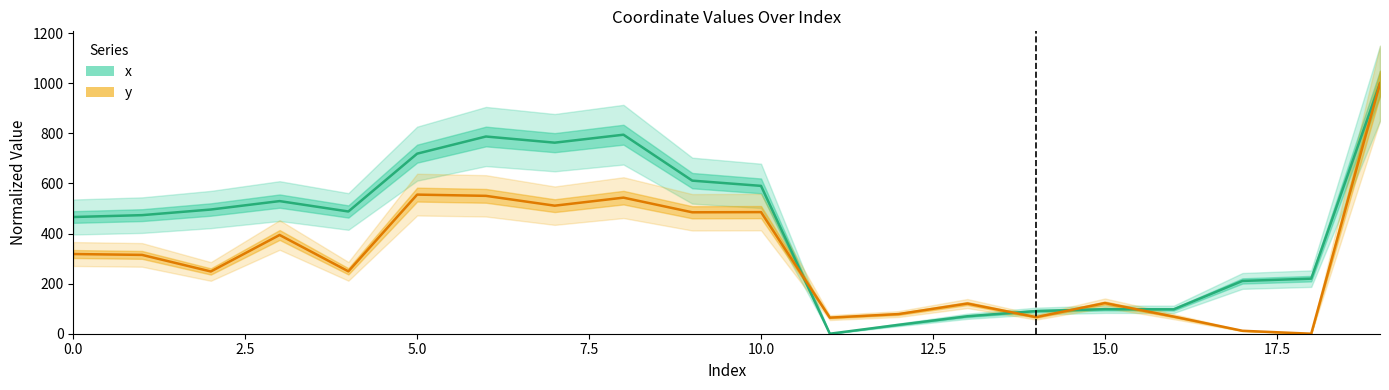

Where is the first local minimum for x?

4